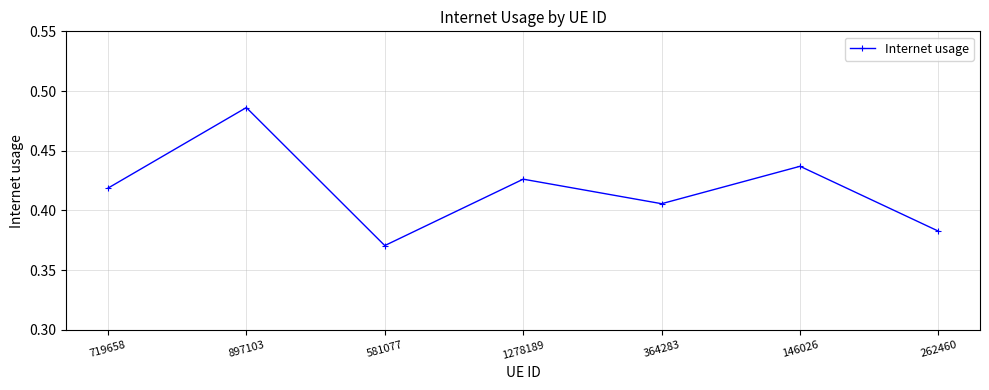

What position from the left is 719658?

1